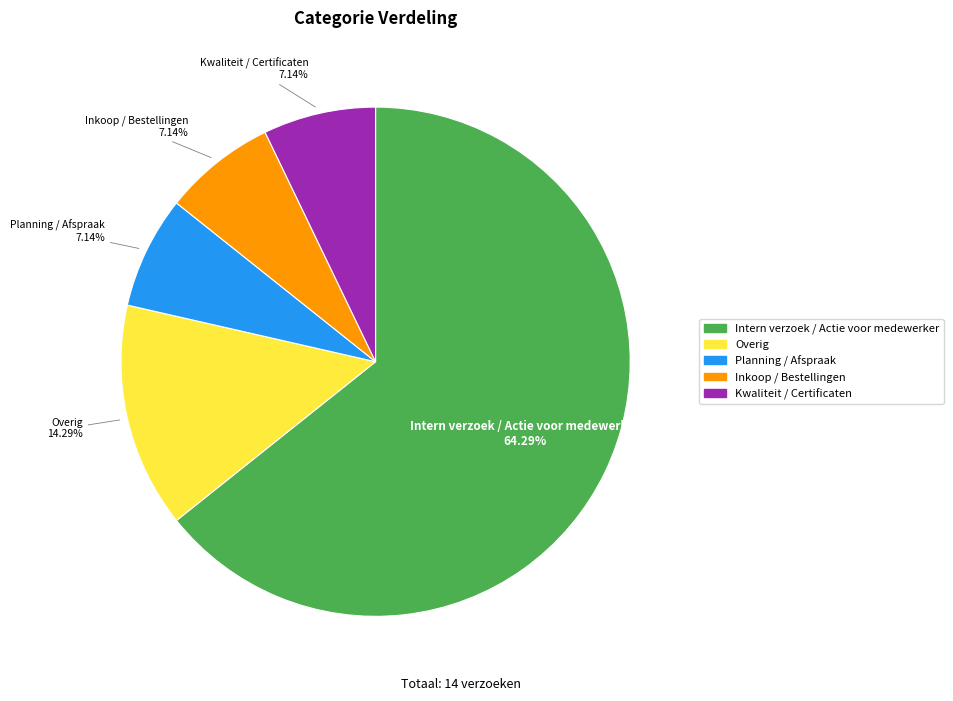

How many slices are in this pie chart?

5